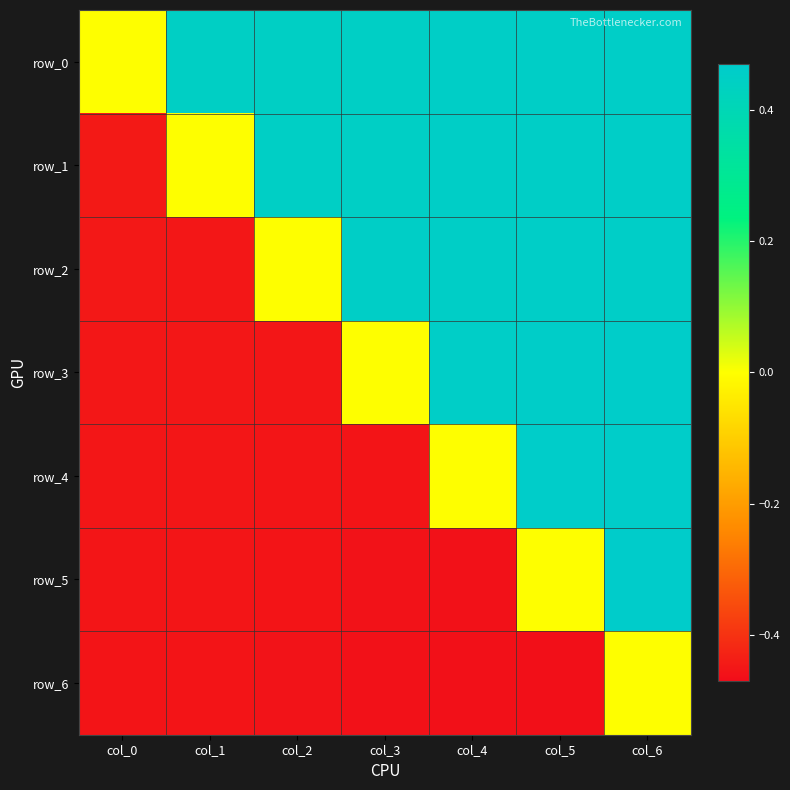

The row_4 series shows -0.3 at col_0. True or false?

False